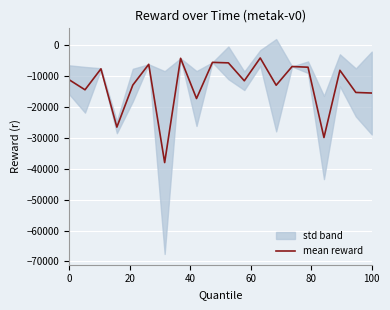

What is the maximum value for mean reward?

-4069.1